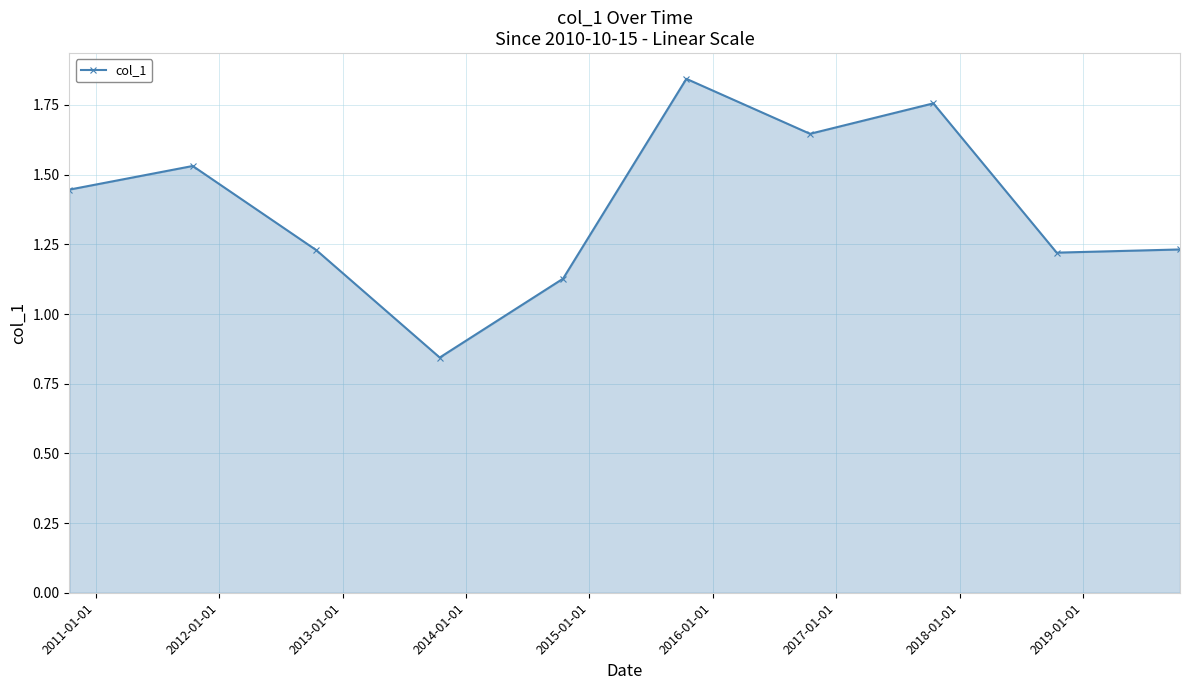

Count the values in the range 1 to 2.

9